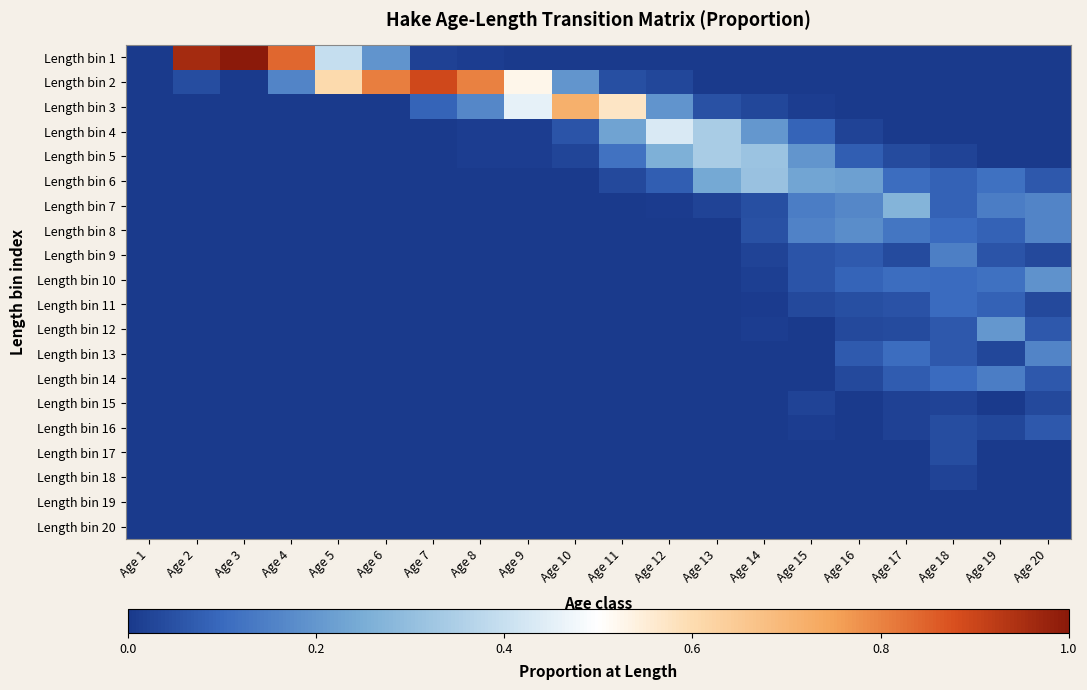

Reading left to right, what are all the values shown in this chart?

Length bin 1: Age 1=0.0	Age 2=1.0	Age 3=1.0	Age 4=0.8	Age 5=0.4	Age 6=0.2	Age 7=0.0	Age 8=0.0	Age 9=0.0	Age 10=0.0	Age 11=0.0	Age 12=0.0	Age 13=0.0	Age 14=0.0	Age 15=0.0	Age 16=0.0	Age 17=0.0	Age 18=0.0	Age 19=0.0	Age 20=0.0
Length bin 2: Age 1=0.0	Age 2=0.0	Age 3=0.0	Age 4=0.2	Age 5=0.6	Age 6=0.8	Age 7=0.9	Age 8=0.8	Age 9=0.5	Age 10=0.2	Age 11=0.0	Age 12=0.0	Age 13=0.0	Age 14=0.0	Age 15=0.0	Age 16=0.0	Age 17=0.0	Age 18=0.0	Age 19=0.0	Age 20=0.0
Length bin 3: Age 1=0.0	Age 2=0.0	Age 3=0.0	Age 4=0.0	Age 5=0.0	Age 6=0.0	Age 7=0.1	Age 8=0.2	Age 9=0.5	Age 10=0.7	Age 11=0.6	Age 12=0.2	Age 13=0.0	Age 14=0.0	Age 15=0.0	Age 16=0.0	Age 17=0.0	Age 18=0.0	Age 19=0.0	Age 20=0.0
Length bin 4: Age 1=0.0	Age 2=0.0	Age 3=0.0	Age 4=0.0	Age 5=0.0	Age 6=0.0	Age 7=0.0	Age 8=0.0	Age 9=0.0	Age 10=0.1	Age 11=0.2	Age 12=0.4	Age 13=0.3	Age 14=0.2	Age 15=0.1	Age 16=0.0	Age 17=0.0	Age 18=0.0	Age 19=0.0	Age 20=0.0
Length bin 5: Age 1=0.0	Age 2=0.0	Age 3=0.0	Age 4=0.0	Age 5=0.0	Age 6=0.0	Age 7=0.0	Age 8=0.0	Age 9=0.0	Age 10=0.0	Age 11=0.1	Age 12=0.3	Age 13=0.3	Age 14=0.3	Age 15=0.2	Age 16=0.1	Age 17=0.0	Age 18=0.0	Age 19=0.0	Age 20=0.0
Length bin 6: Age 1=0.0	Age 2=0.0	Age 3=0.0	Age 4=0.0	Age 5=0.0	Age 6=0.0	Age 7=0.0	Age 8=0.0	Age 9=0.0	Age 10=0.0	Age 11=0.0	Age 12=0.1	Age 13=0.2	Age 14=0.3	Age 15=0.2	Age 16=0.2	Age 17=0.1	Age 18=0.1	Age 19=0.1	Age 20=0.1
Length bin 7: Age 1=0.0	Age 2=0.0	Age 3=0.0	Age 4=0.0	Age 5=0.0	Age 6=0.0	Age 7=0.0	Age 8=0.0	Age 9=0.0	Age 10=0.0	Age 11=0.0	Age 12=0.0	Age 13=0.0	Age 14=0.0	Age 15=0.1	Age 16=0.2	Age 17=0.3	Age 18=0.1	Age 19=0.1	Age 20=0.2
Length bin 8: Age 1=0.0	Age 2=0.0	Age 3=0.0	Age 4=0.0	Age 5=0.0	Age 6=0.0	Age 7=0.0	Age 8=0.0	Age 9=0.0	Age 10=0.0	Age 11=0.0	Age 12=0.0	Age 13=0.0	Age 14=0.0	Age 15=0.2	Age 16=0.2	Age 17=0.1	Age 18=0.1	Age 19=0.1	Age 20=0.2
Length bin 9: Age 1=0.0	Age 2=0.0	Age 3=0.0	Age 4=0.0	Age 5=0.0	Age 6=0.0	Age 7=0.0	Age 8=0.0	Age 9=0.0	Age 10=0.0	Age 11=0.0	Age 12=0.0	Age 13=0.0	Age 14=0.0	Age 15=0.1	Age 16=0.1	Age 17=0.0	Age 18=0.1	Age 19=0.1	Age 20=0.0
Length bin 10: Age 1=0.0	Age 2=0.0	Age 3=0.0	Age 4=0.0	Age 5=0.0	Age 6=0.0	Age 7=0.0	Age 8=0.0	Age 9=0.0	Age 10=0.0	Age 11=0.0	Age 12=0.0	Age 13=0.0	Age 14=0.0	Age 15=0.1	Age 16=0.1	Age 17=0.1	Age 18=0.1	Age 19=0.1	Age 20=0.2
Length bin 11: Age 1=0.0	Age 2=0.0	Age 3=0.0	Age 4=0.0	Age 5=0.0	Age 6=0.0	Age 7=0.0	Age 8=0.0	Age 9=0.0	Age 10=0.0	Age 11=0.0	Age 12=0.0	Age 13=0.0	Age 14=0.0	Age 15=0.0	Age 16=0.0	Age 17=0.1	Age 18=0.1	Age 19=0.1	Age 20=0.0
Length bin 12: Age 1=0.0	Age 2=0.0	Age 3=0.0	Age 4=0.0	Age 5=0.0	Age 6=0.0	Age 7=0.0	Age 8=0.0	Age 9=0.0	Age 10=0.0	Age 11=0.0	Age 12=0.0	Age 13=0.0	Age 14=0.0	Age 15=0.0	Age 16=0.0	Age 17=0.0	Age 18=0.1	Age 19=0.2	Age 20=0.1
Length bin 13: Age 1=0.0	Age 2=0.0	Age 3=0.0	Age 4=0.0	Age 5=0.0	Age 6=0.0	Age 7=0.0	Age 8=0.0	Age 9=0.0	Age 10=0.0	Age 11=0.0	Age 12=0.0	Age 13=0.0	Age 14=0.0	Age 15=0.0	Age 16=0.1	Age 17=0.1	Age 18=0.1	Age 19=0.0	Age 20=0.2
Length bin 14: Age 1=0.0	Age 2=0.0	Age 3=0.0	Age 4=0.0	Age 5=0.0	Age 6=0.0	Age 7=0.0	Age 8=0.0	Age 9=0.0	Age 10=0.0	Age 11=0.0	Age 12=0.0	Age 13=0.0	Age 14=0.0	Age 15=0.0	Age 16=0.0	Age 17=0.1	Age 18=0.1	Age 19=0.1	Age 20=0.1
Length bin 15: Age 1=0.0	Age 2=0.0	Age 3=0.0	Age 4=0.0	Age 5=0.0	Age 6=0.0	Age 7=0.0	Age 8=0.0	Age 9=0.0	Age 10=0.0	Age 11=0.0	Age 12=0.0	Age 13=0.0	Age 14=0.0	Age 15=0.0	Age 16=0.0	Age 17=0.0	Age 18=0.0	Age 19=0.0	Age 20=0.0
Length bin 16: Age 1=0.0	Age 2=0.0	Age 3=0.0	Age 4=0.0	Age 5=0.0	Age 6=0.0	Age 7=0.0	Age 8=0.0	Age 9=0.0	Age 10=0.0	Age 11=0.0	Age 12=0.0	Age 13=0.0	Age 14=0.0	Age 15=0.0	Age 16=0.0	Age 17=0.0	Age 18=0.0	Age 19=0.0	Age 20=0.1
Length bin 17: Age 1=0.0	Age 2=0.0	Age 3=0.0	Age 4=0.0	Age 5=0.0	Age 6=0.0	Age 7=0.0	Age 8=0.0	Age 9=0.0	Age 10=0.0	Age 11=0.0	Age 12=0.0	Age 13=0.0	Age 14=0.0	Age 15=0.0	Age 16=0.0	Age 17=0.0	Age 18=0.0	Age 19=0.0	Age 20=0.0
Length bin 18: Age 1=0.0	Age 2=0.0	Age 3=0.0	Age 4=0.0	Age 5=0.0	Age 6=0.0	Age 7=0.0	Age 8=0.0	Age 9=0.0	Age 10=0.0	Age 11=0.0	Age 12=0.0	Age 13=0.0	Age 14=0.0	Age 15=0.0	Age 16=0.0	Age 17=0.0	Age 18=0.0	Age 19=0.0	Age 20=0.0
Length bin 19: Age 1=0.0	Age 2=0.0	Age 3=0.0	Age 4=0.0	Age 5=0.0	Age 6=0.0	Age 7=0.0	Age 8=0.0	Age 9=0.0	Age 10=0.0	Age 11=0.0	Age 12=0.0	Age 13=0.0	Age 14=0.0	Age 15=0.0	Age 16=0.0	Age 17=0.0	Age 18=0.0	Age 19=0.0	Age 20=0.0
Length bin 20: Age 1=0.0	Age 2=0.0	Age 3=0.0	Age 4=0.0	Age 5=0.0	Age 6=0.0	Age 7=0.0	Age 8=0.0	Age 9=0.0	Age 10=0.0	Age 11=0.0	Age 12=0.0	Age 13=0.0	Age 14=0.0	Age 15=0.0	Age 16=0.0	Age 17=0.0	Age 18=0.0	Age 19=0.0	Age 20=0.0